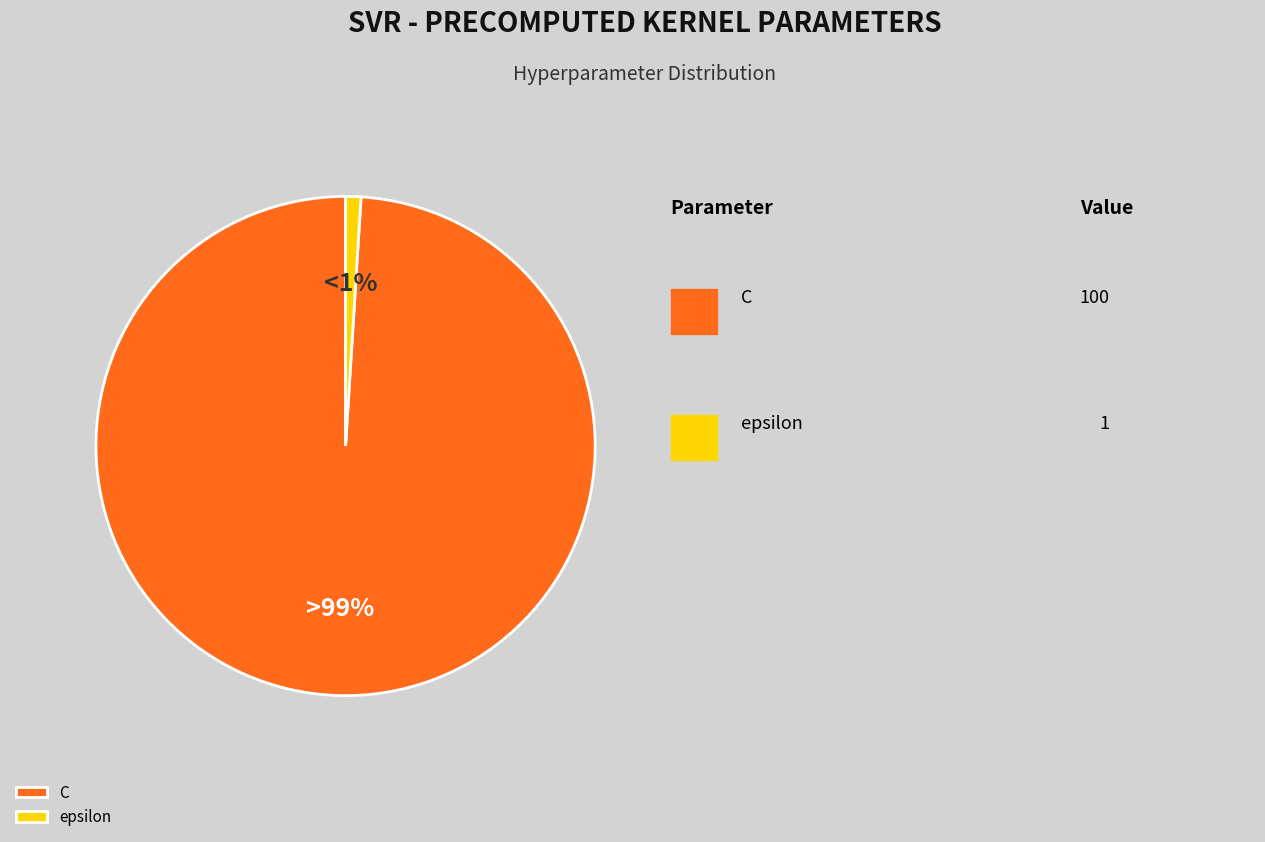

What percentage is the epsilon slice, to the nearest percent?

1%